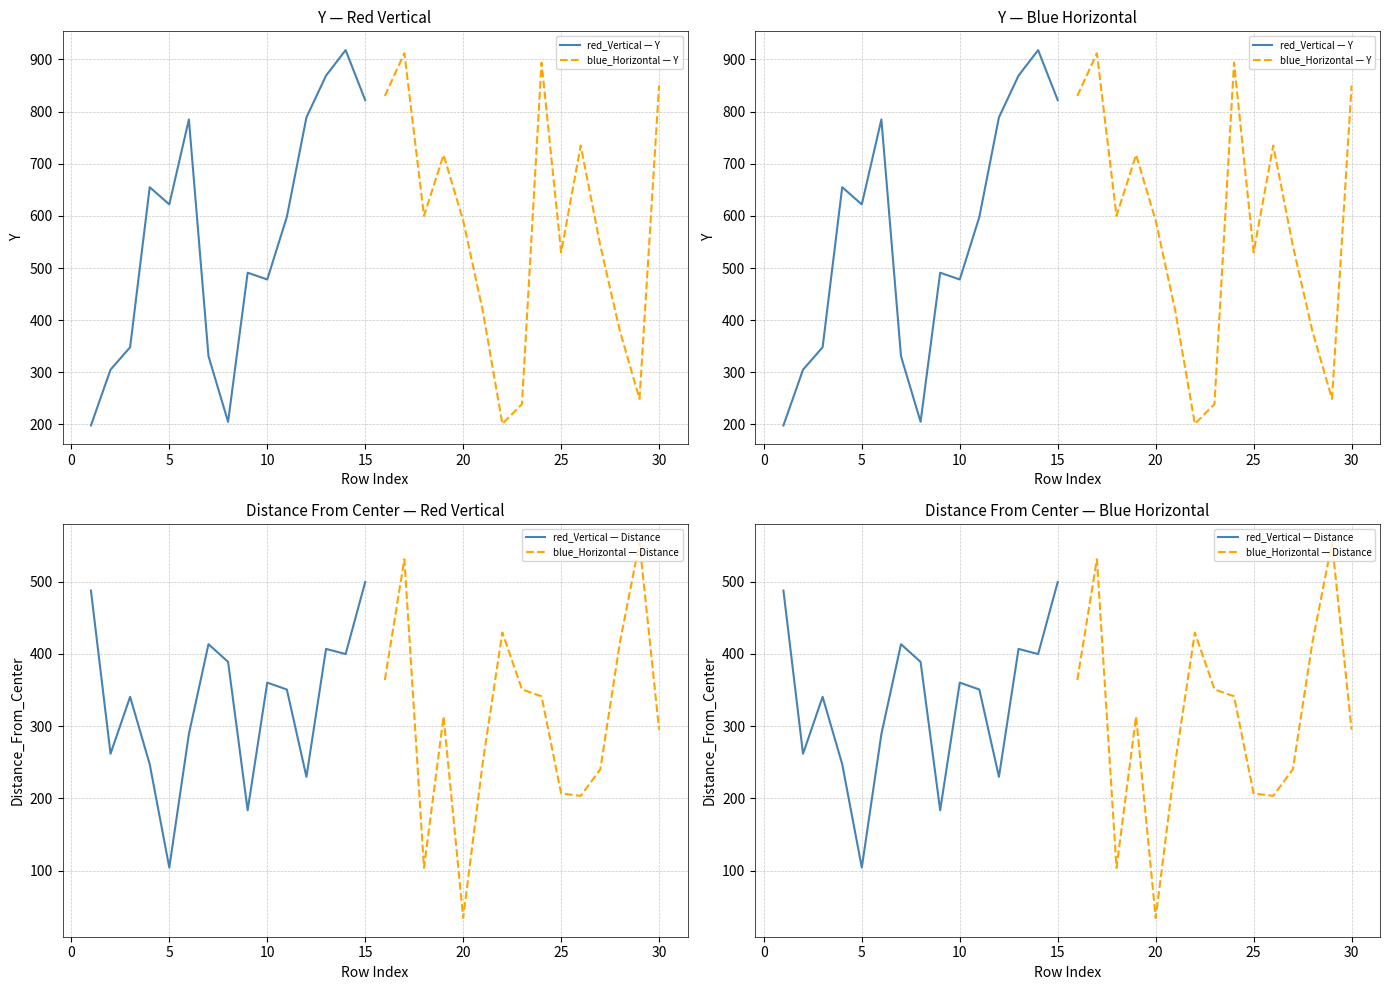

What is the highest value of the blue_Horizontal — Distance series?

553.9